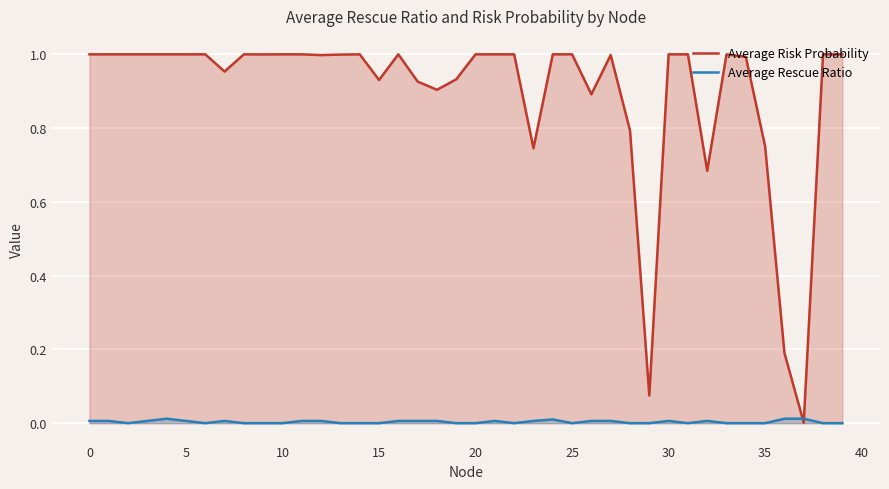

Which series has the largest total across all categories?

Average Risk Probability